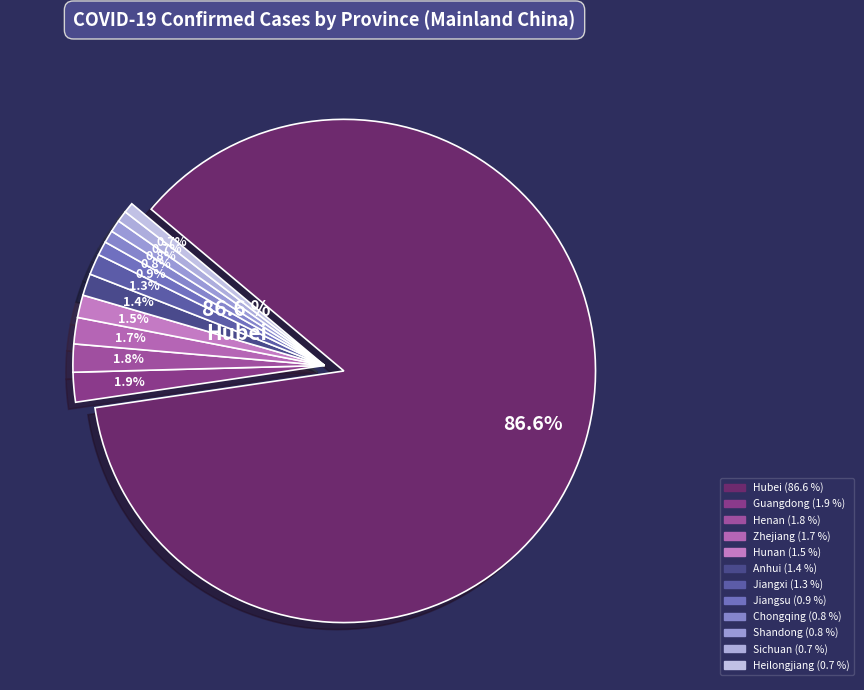

To the nearest percent, what portion does Heilongjiang represent?

1%